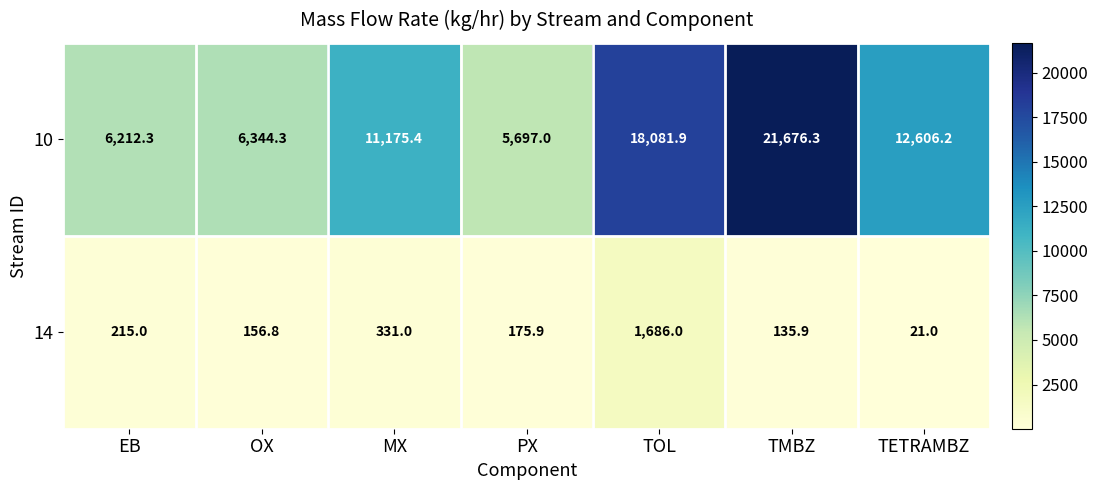

What is the sum of the 14 values at OX and MX?

487.8